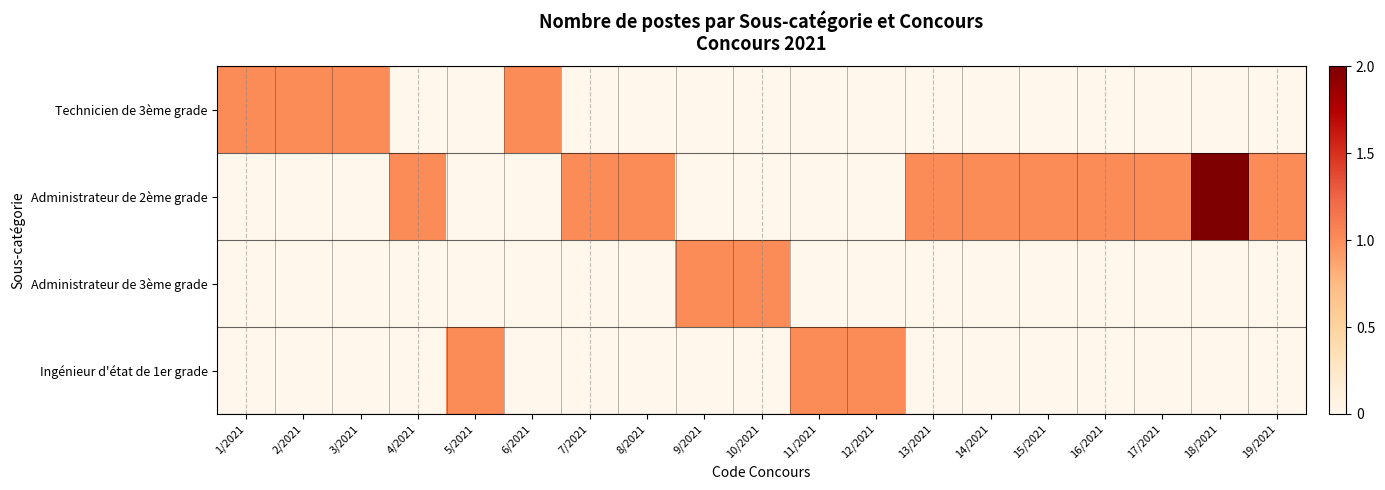

Rank the series by their maximum value, from highest to lowest.

Administrateur de 2ème grade, Technicien de 3ème grade, Administrateur de 3ème grade, Ingénieur d'état de 1er grade